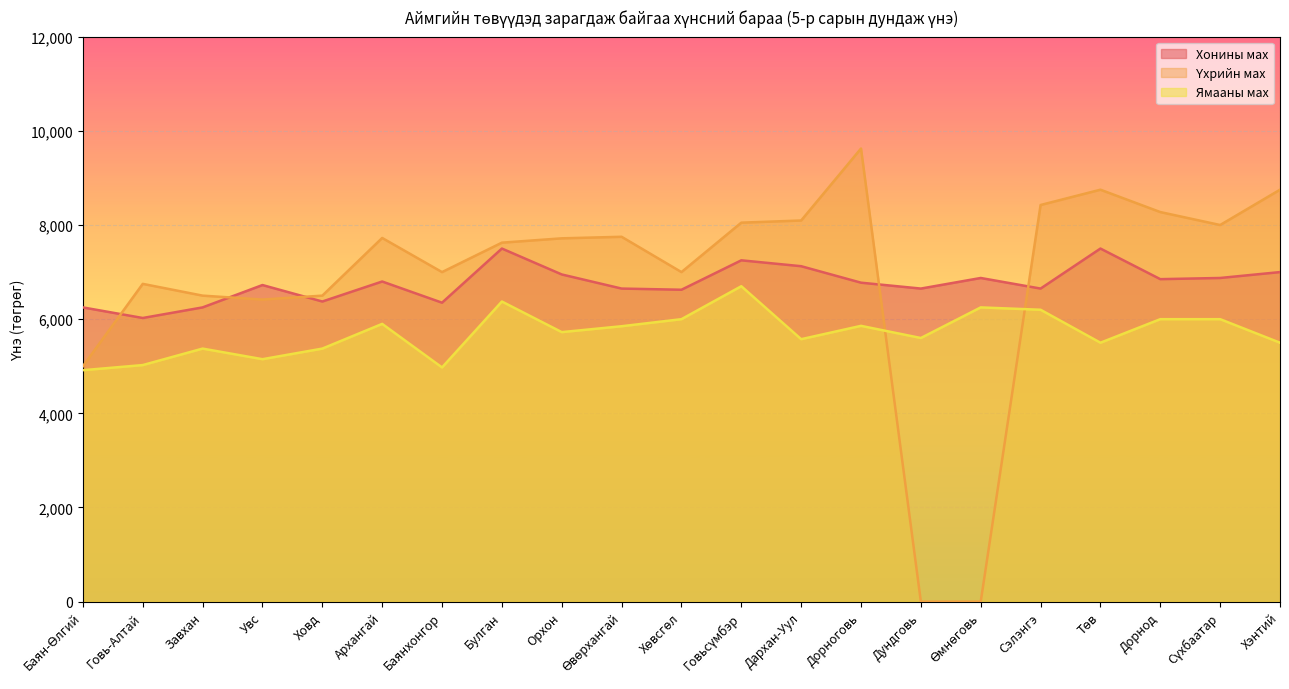

Is it true that Хонины мах equals 6949.8 at Орхон?

True